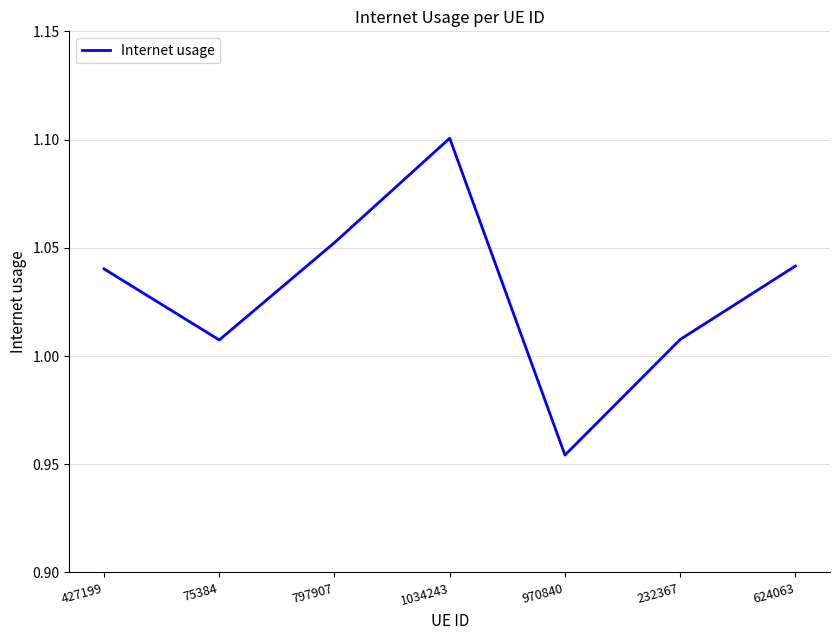

What is the sum of all values?

7.2